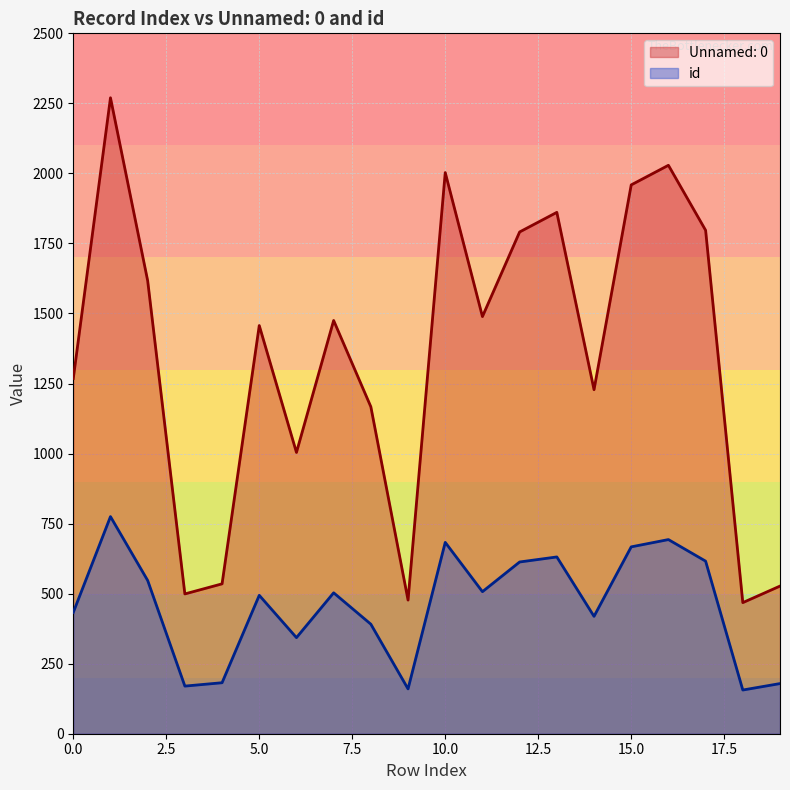

What is the value of the Unnamed: 0 point at the 3rd from the left?

1617